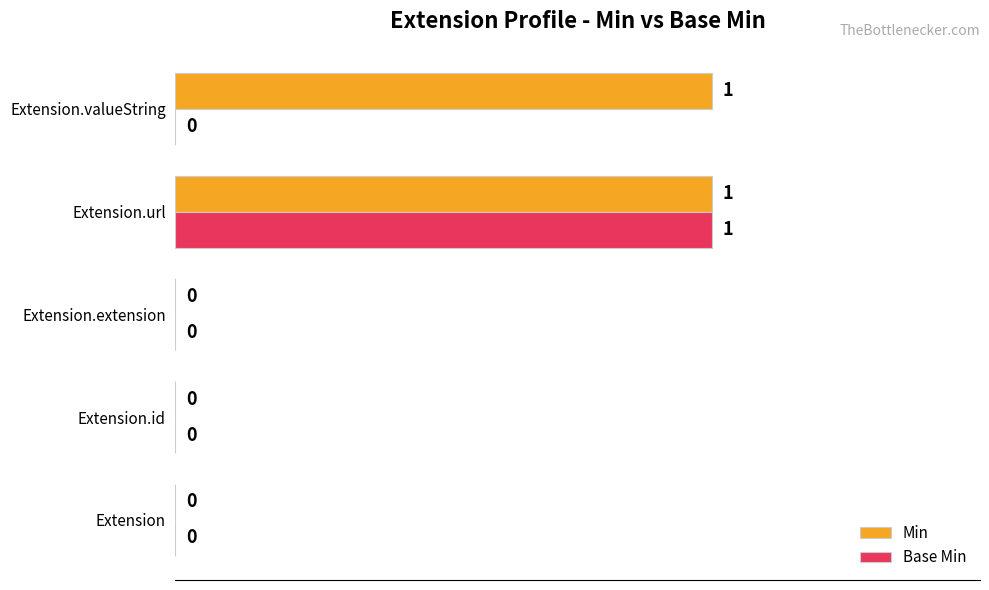

Which category has the highest value in the Base Min series?

Extension.url